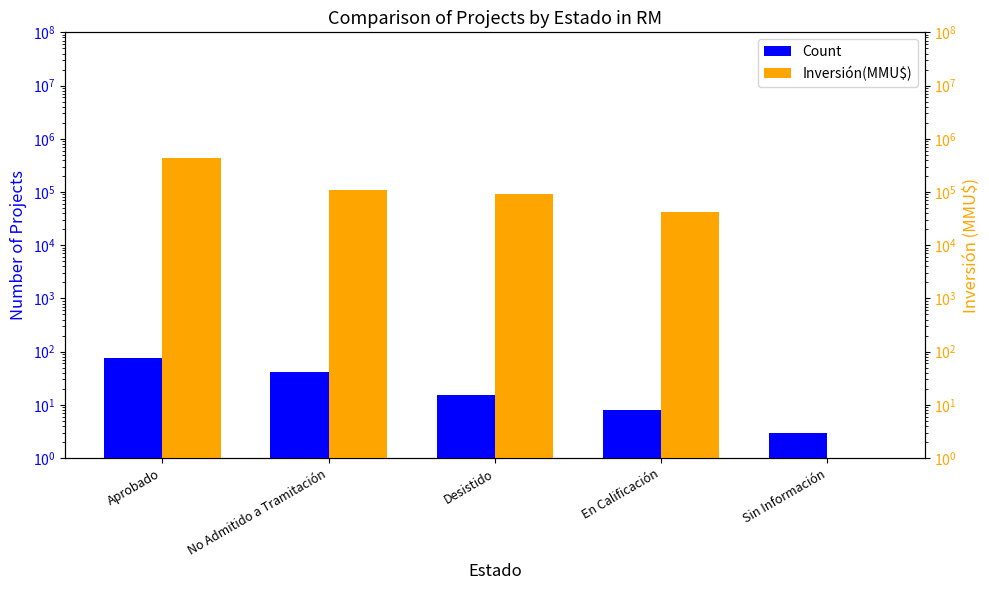

Which series changed the most between Aprobado and Sin Información?

Inversión(MMU$)